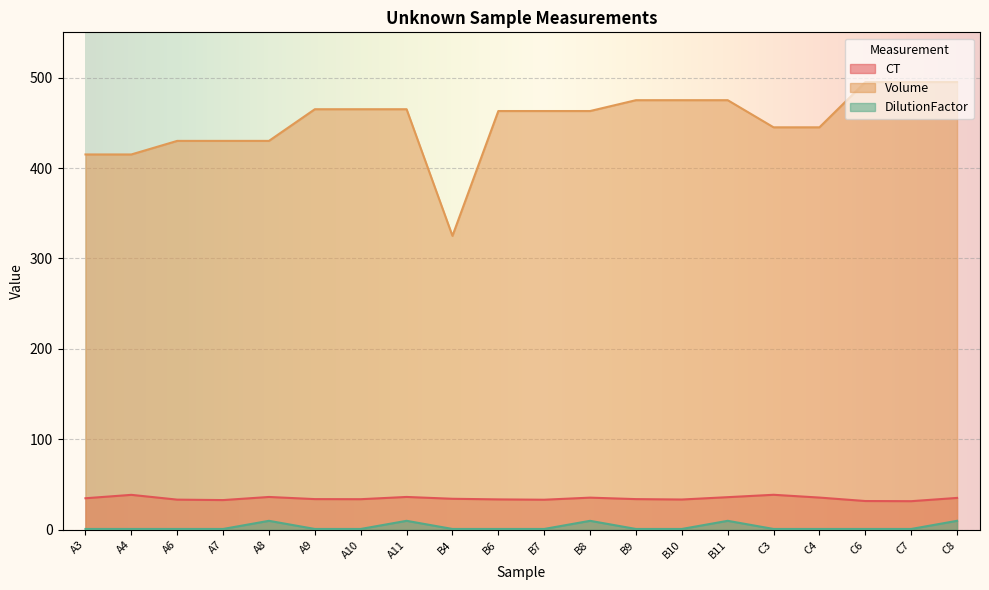

At how many categories does at least one series exceed 50?

20